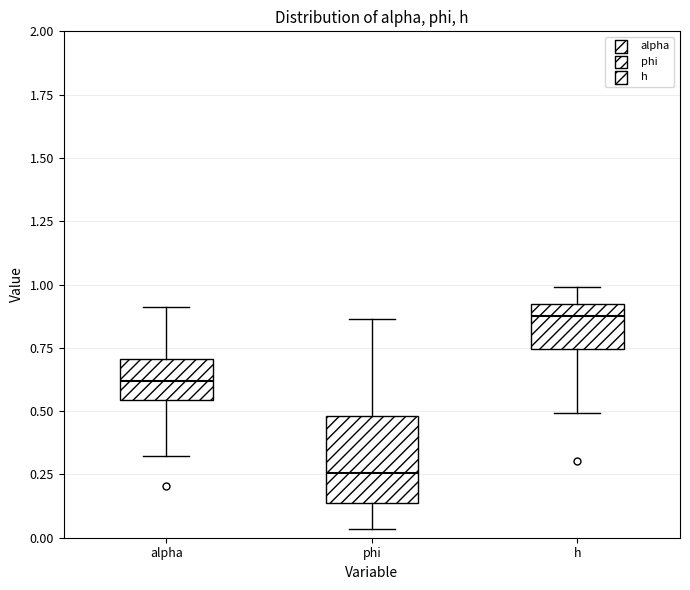

Reading left to right, read every box against the y-axis: the position of its median line, the range the box covers, and the ends of its whiskers. The values are not printed on the chart, so give them approximately, as read against the axis.

alpha: median 0.60, box 0.55 to 0.70, whiskers 0.30 to 0.90
phi: median 0.25, box 0.15 to 0.50, whiskers 0.05 to 0.85
h: median 0.90 (just below the box's upper edge), box 0.75 to 0.90, whiskers 0.50 to 1.00